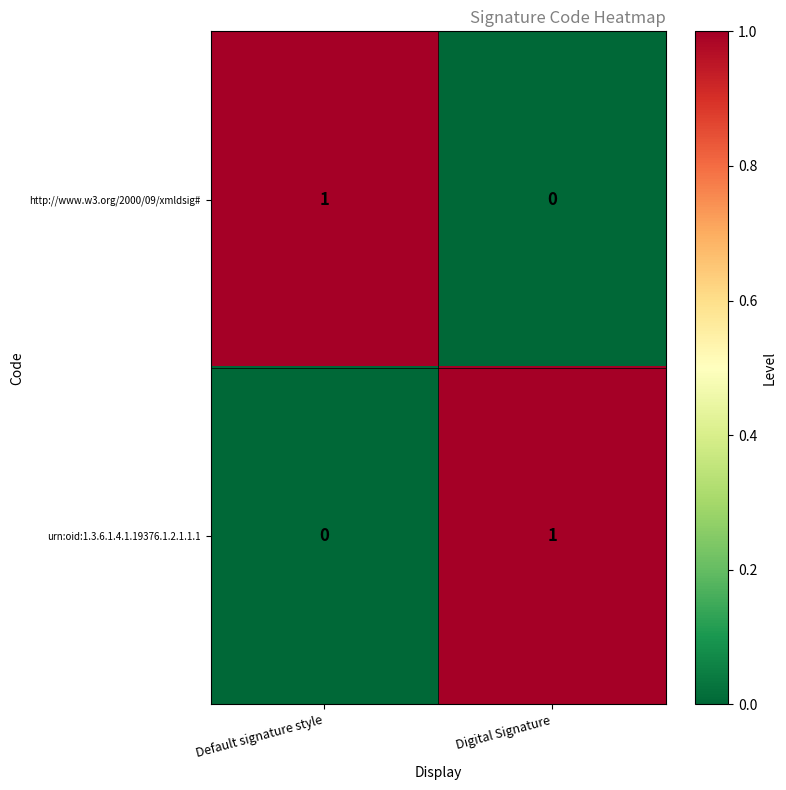

The value of http://www.w3.org/2000/09/xmldsig# at Default signature style is 1. True or false?

True